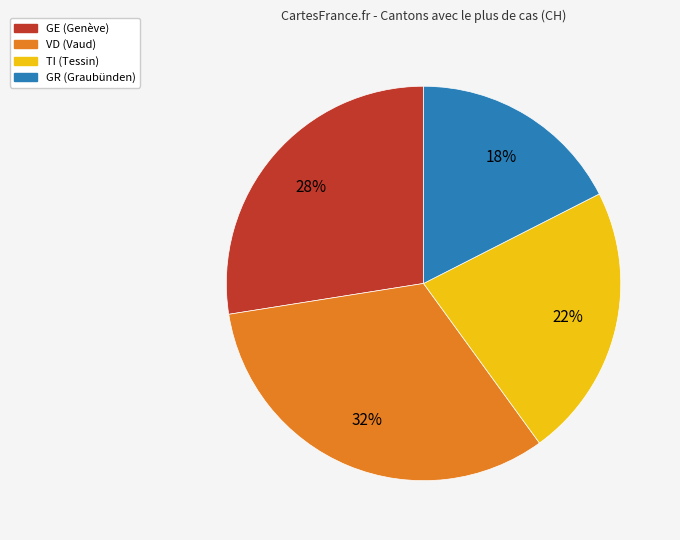

Which slice is the smallest?

GR